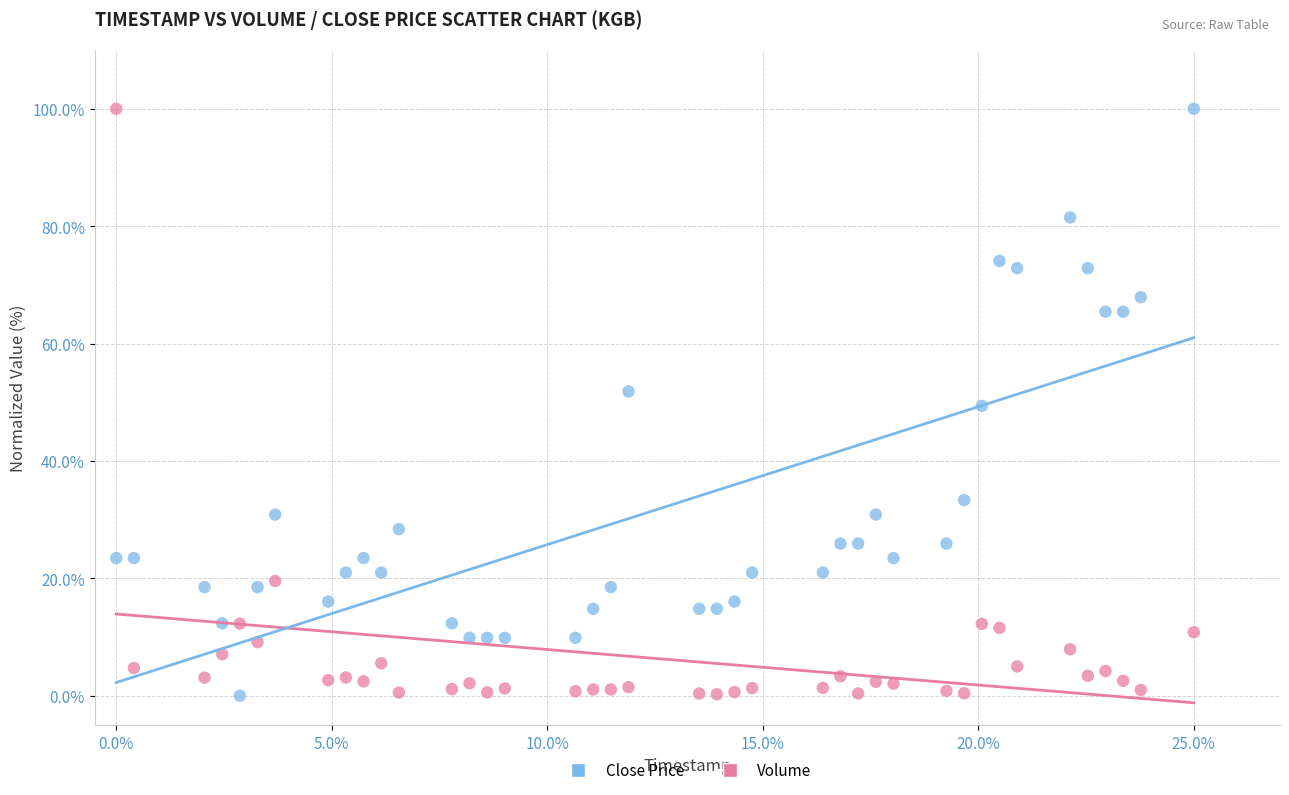

Across all data points, what is the range of Y values (max minus min)?

100.0